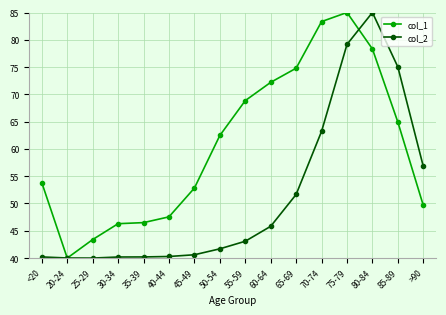

After their last crossing, which series has the higher values: col_1 or col_2?

col_2